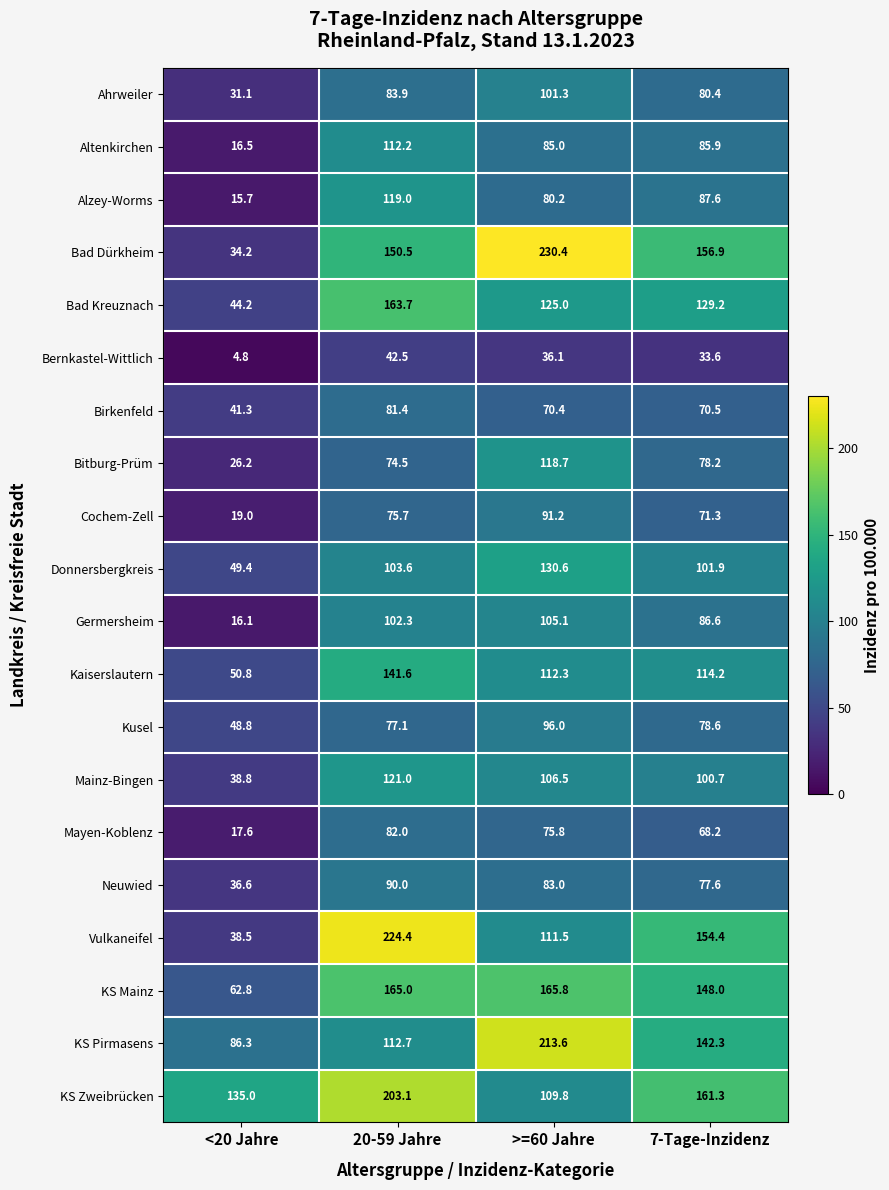

Rank the series at 20-59 Jahre from lowest to highest value.

Bernkastel-Wittlich, Bitburg-Prüm, Cochem-Zell, Kusel, Birkenfeld, Mayen-Koblenz, Ahrweiler, Neuwied, Germersheim, Donnersbergkreis, Altenkirchen, KS Pirmasens, Alzey-Worms, Mainz-Bingen, Kaiserslautern, Bad Dürkheim, Bad Kreuznach, KS Mainz, KS Zweibrücken, Vulkaneifel